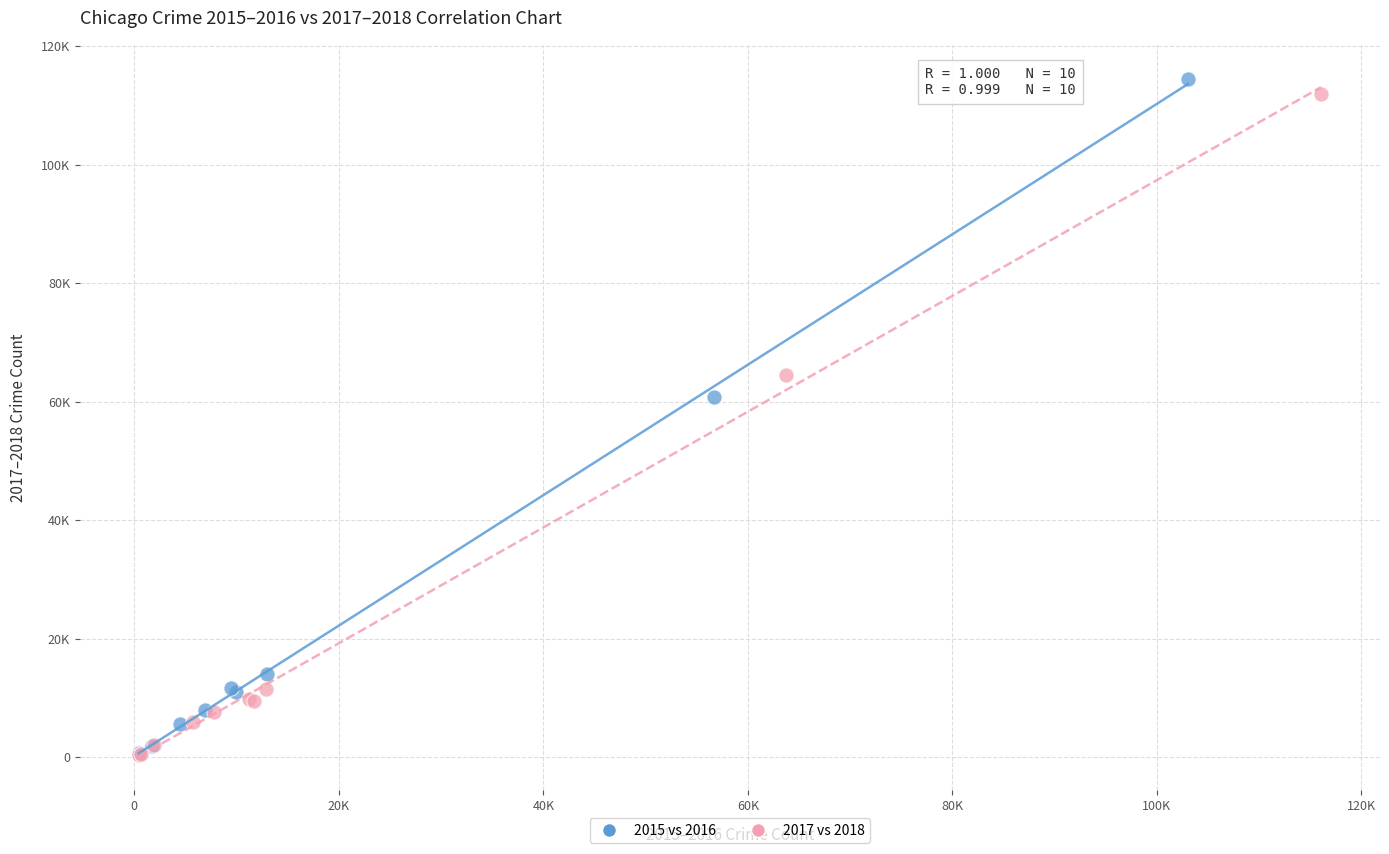

Which series reaches the maximum Y coordinate?

2015 vs 2016